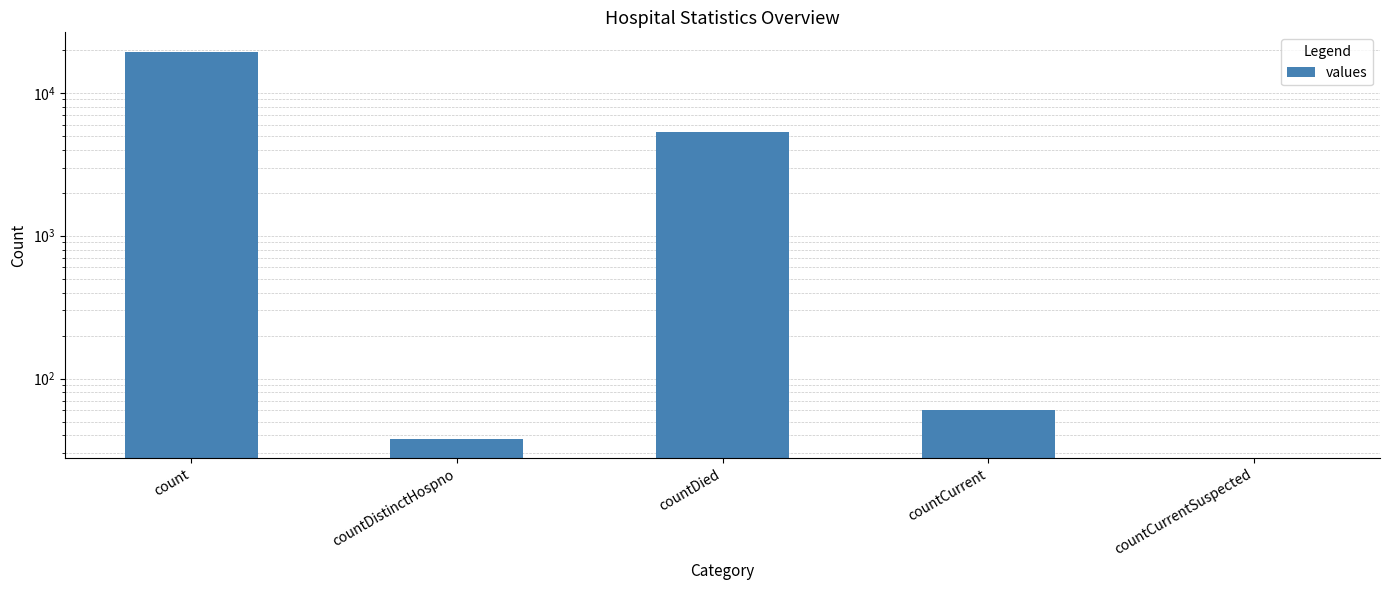

Does the chart contain any negative values?

No